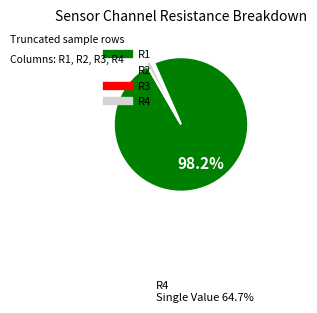

To the nearest percent, what is the difference between the largest and smallest slice percentages?

98%